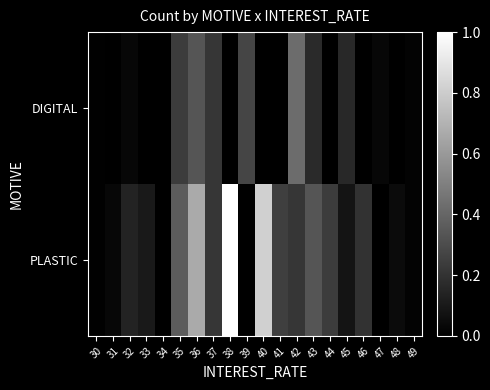

At how many categories does at least one series exceed 0?

19